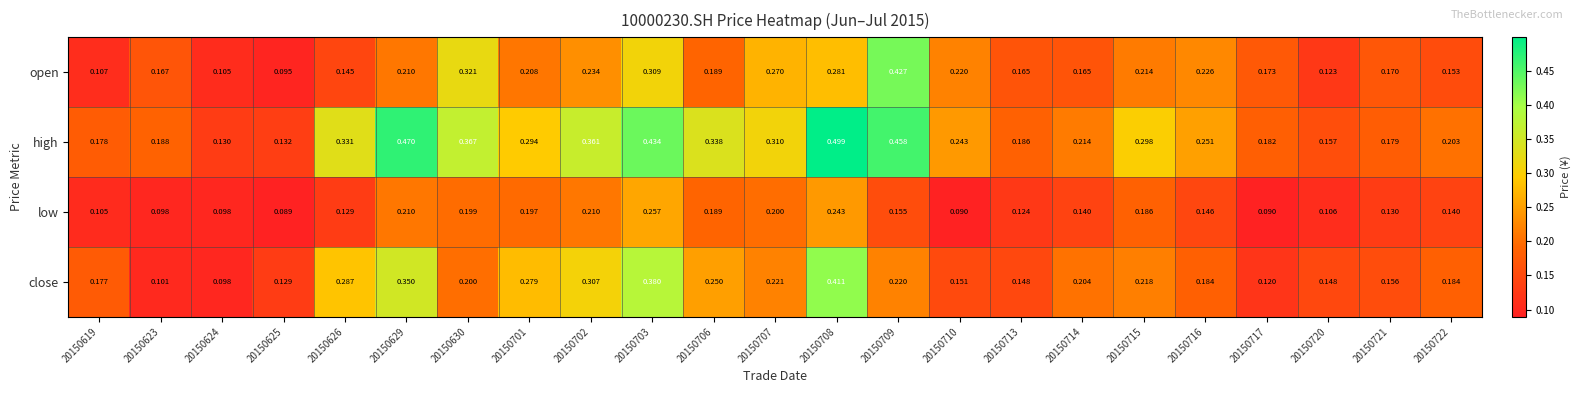

Which series changed the most between 20150715 and 20150720?

high